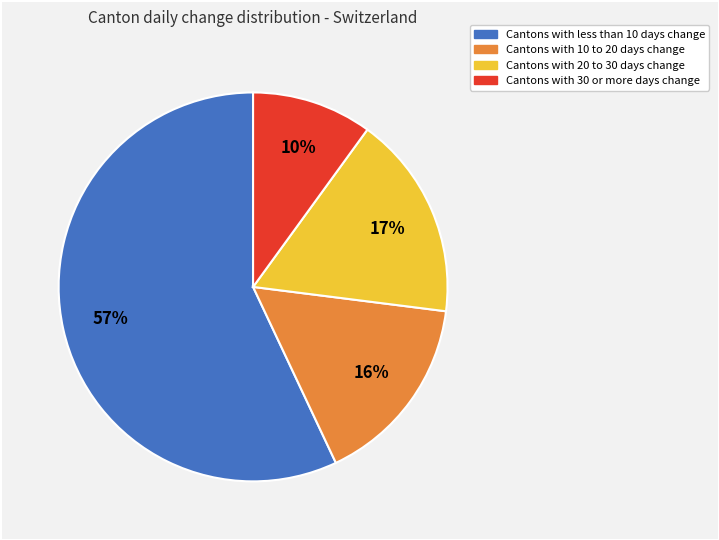

To the nearest percent, what is the difference between the largest and smallest slice percentages?

47%